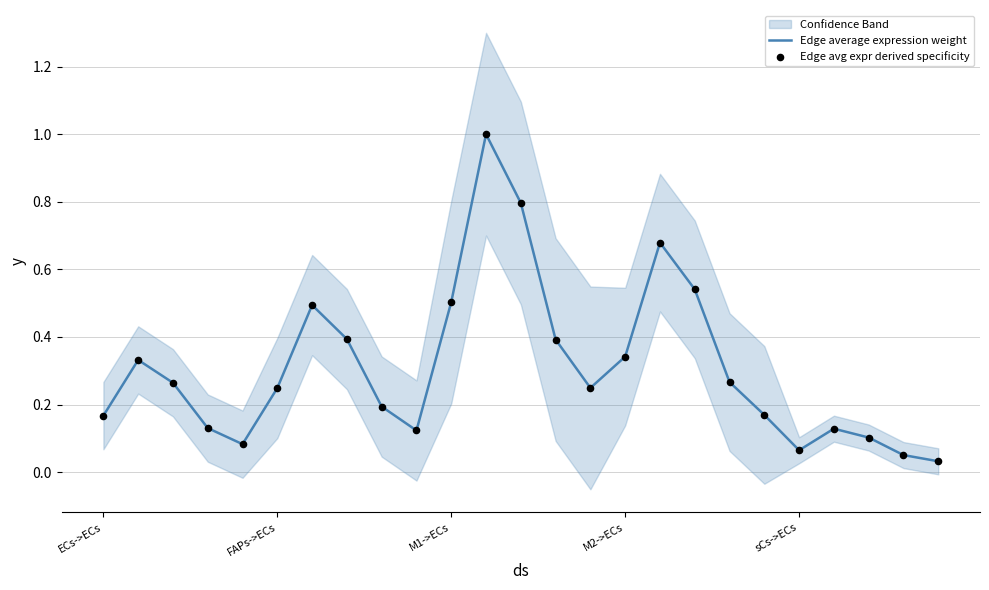

What are all the series names shown in the legend?

Edge average expression weight, Edge avg expr derived specificity